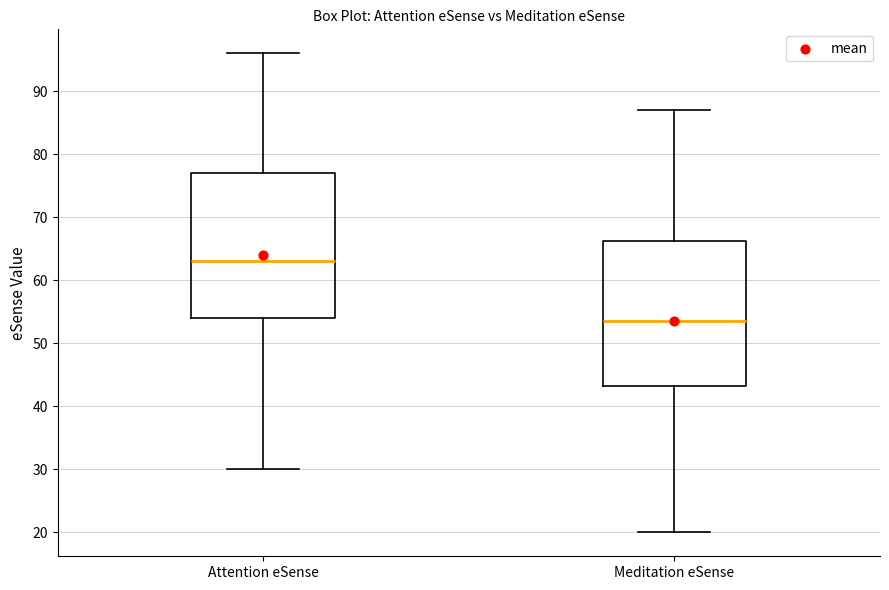

Reading left to right, read every box against the y-axis: the position of its median line, the range the box covers, and the ends of its whiskers. The values are not printed on the chart, so give them approximately, as read against the axis.

Attention eSense: median 63, box 54 to 77, whiskers 30 to 96
Meditation eSense: median 54, box 43 to 66, whiskers 20 to 87